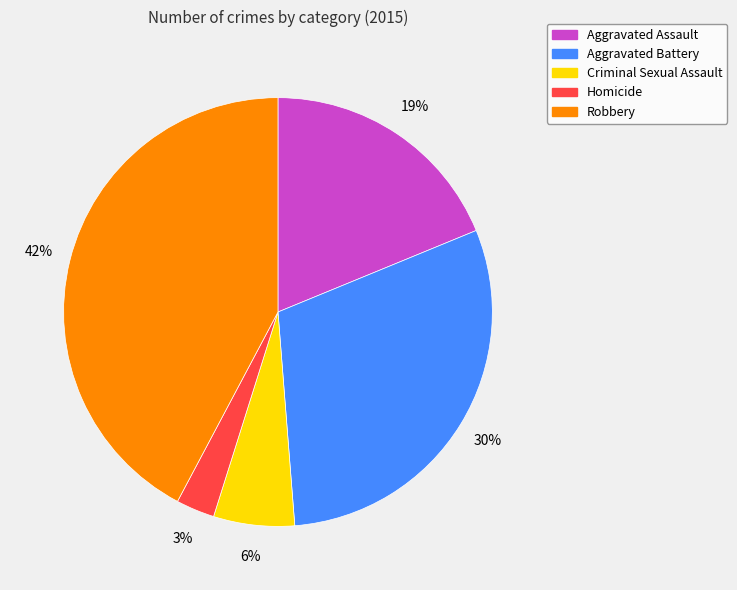

Count the number of slices in the pie.

5